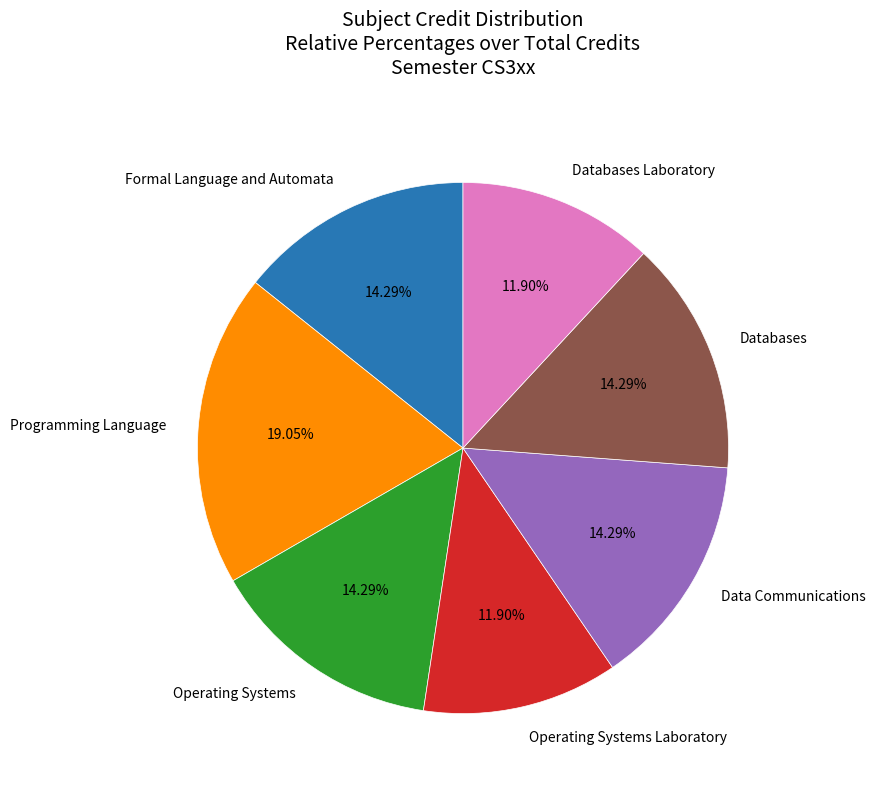

What percentage is the Data Communications slice, to the nearest percent?

14%